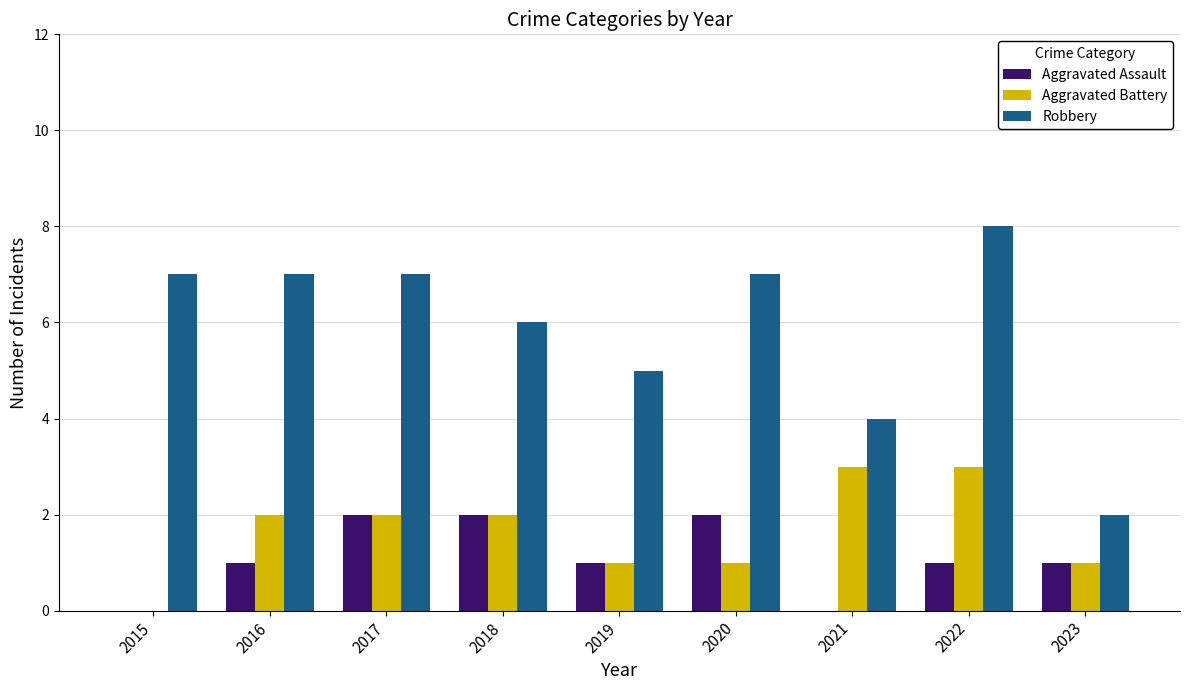

What are all the series names shown in the legend?

Aggravated Assault, Aggravated Battery, Robbery